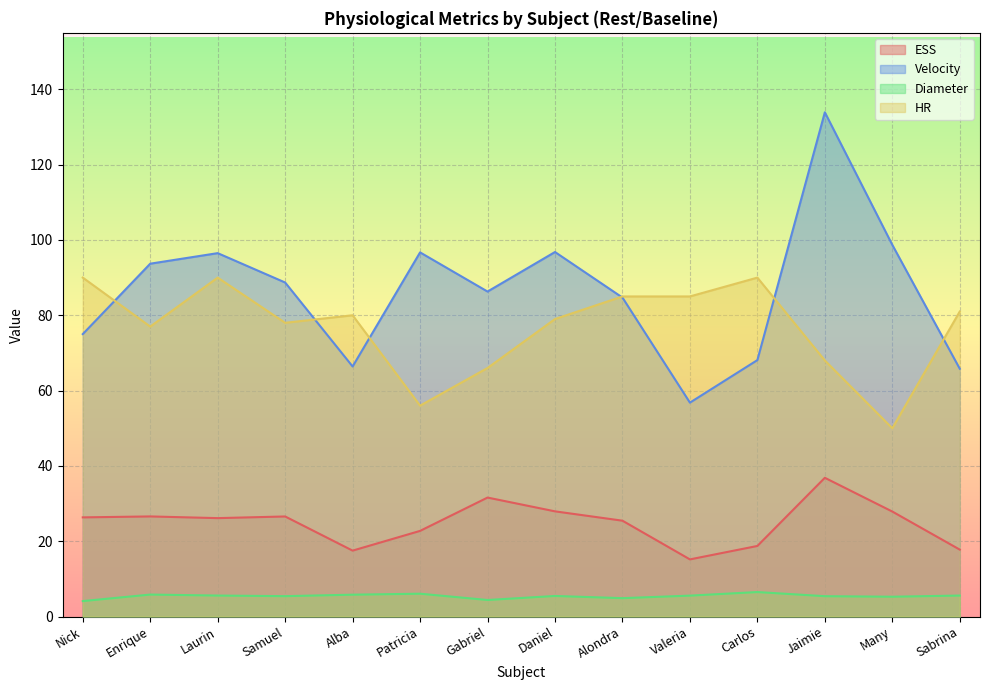

What position from the left is Gabriel?

7